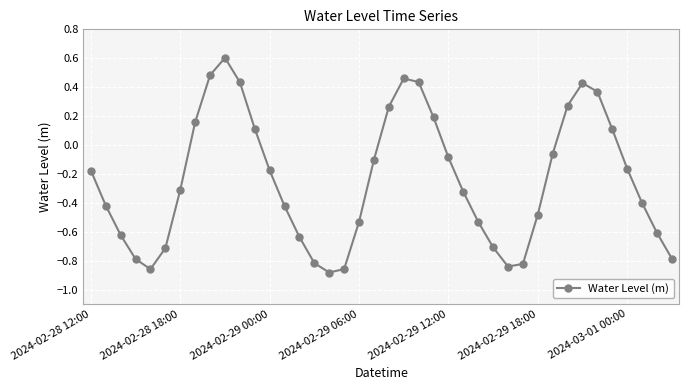

True or false: the data has more than 1 interior local peaks.

True